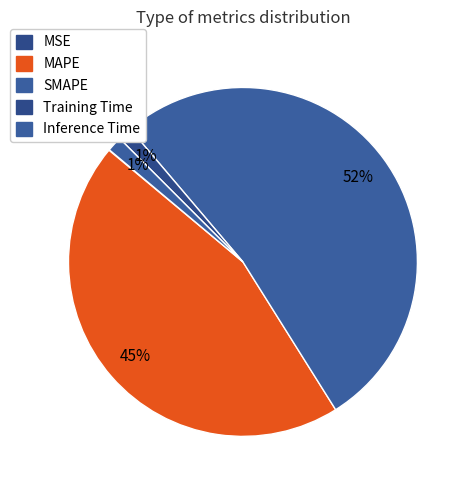

To the nearest percent, what is the combined percentage of Training Time and MAPE?

46%